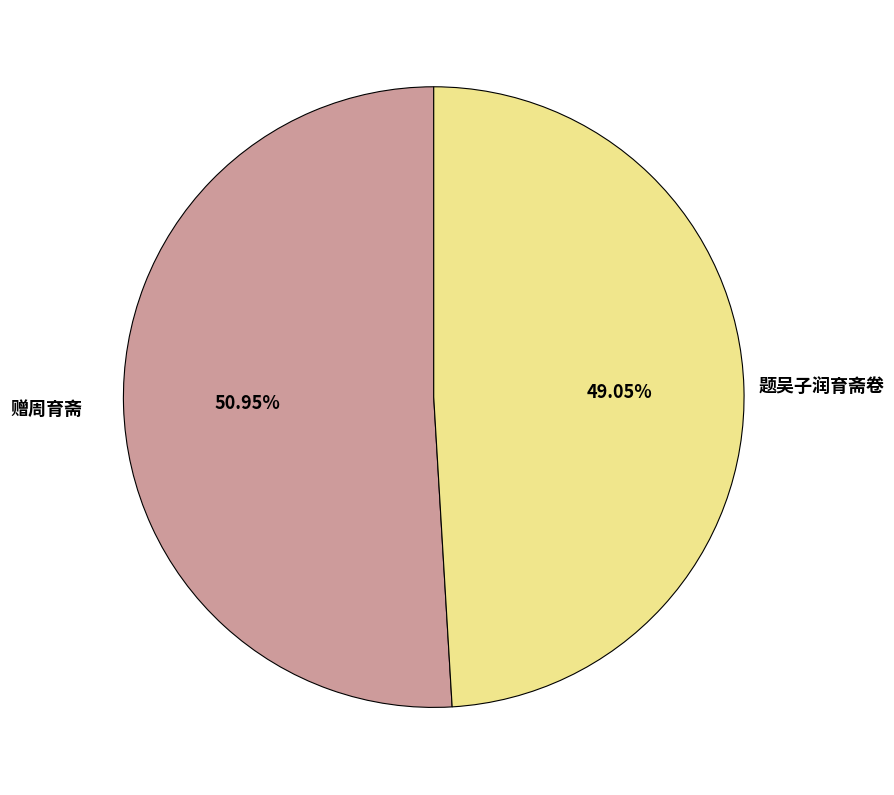

Which has a higher value, 题吴子润育斋卷 or 赠周育斋?

赠周育斋